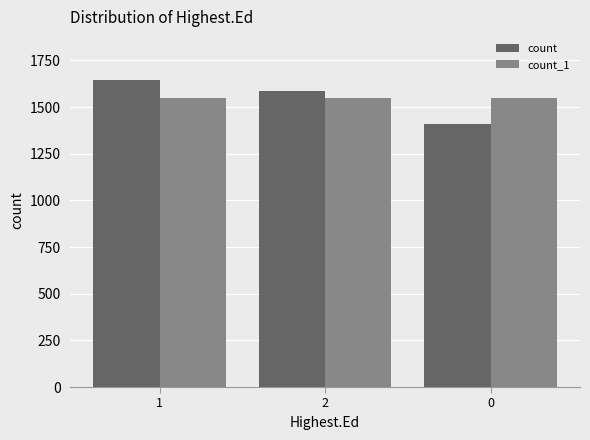

What is the sum of the count values at 2 and 1?

3232